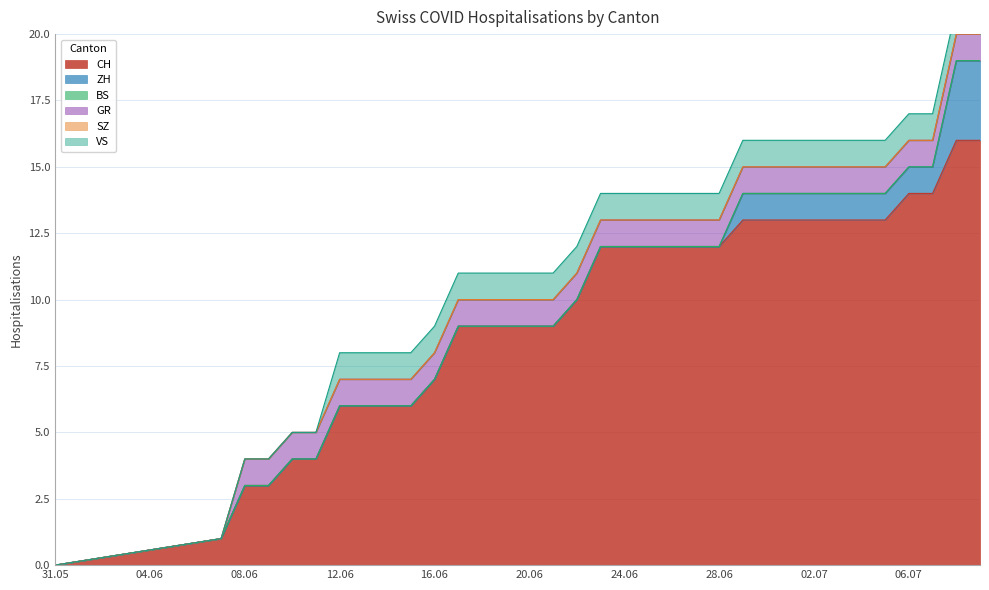

What is the sum of the GR values at 2020-06-26 and 2020-06-22?

2